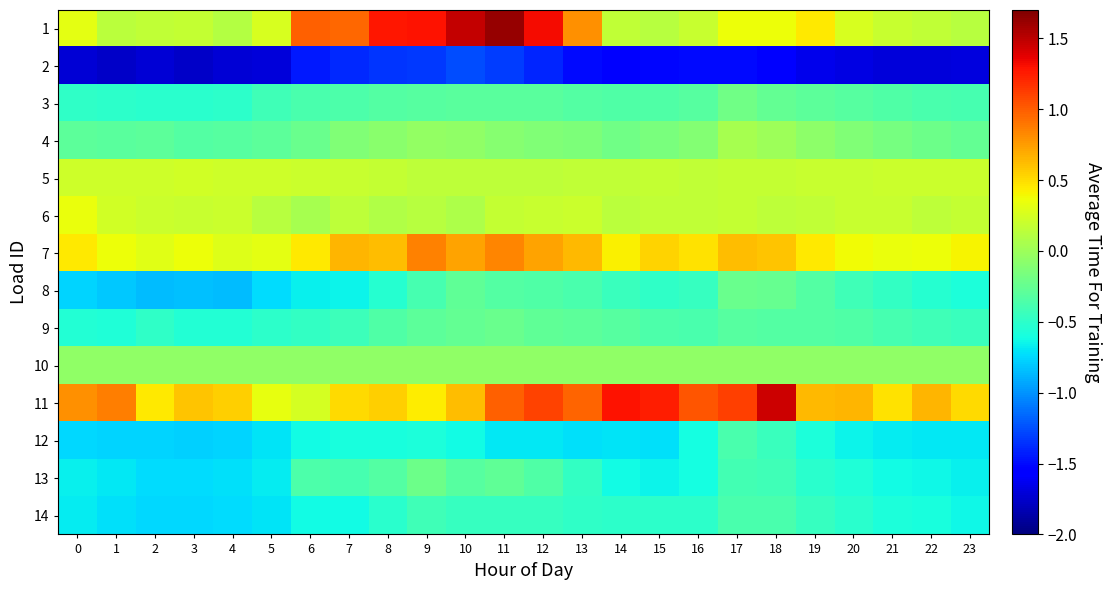

What is the total value across all series at 18?

-1.0